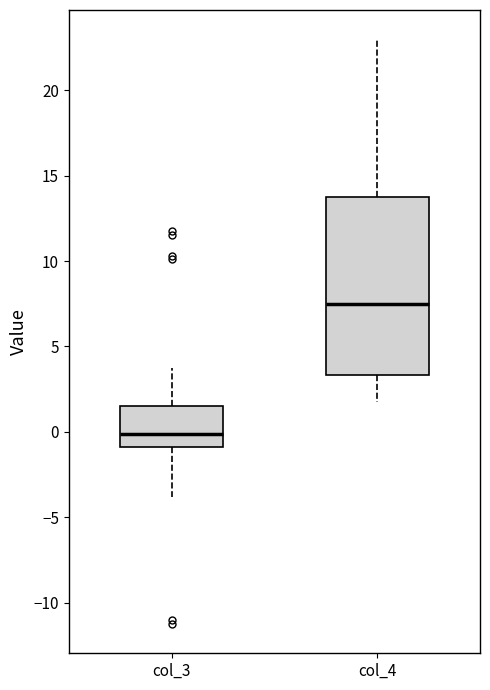

Which box has the highest median line?

col_4